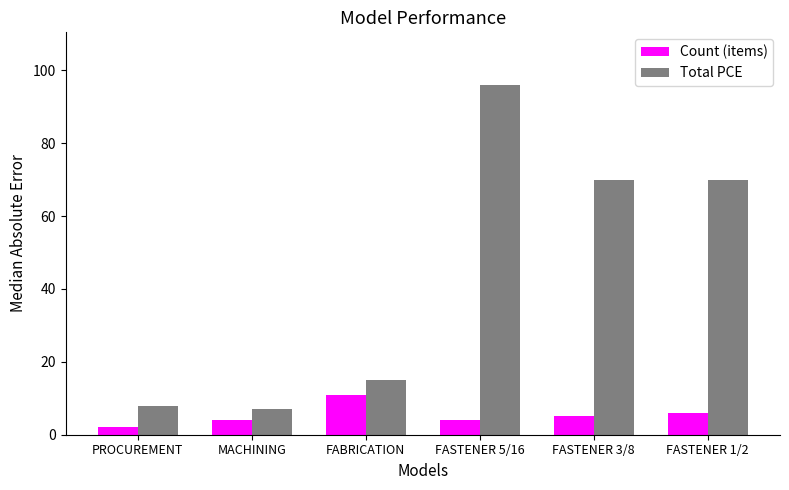

What is the greatest value displayed?

96